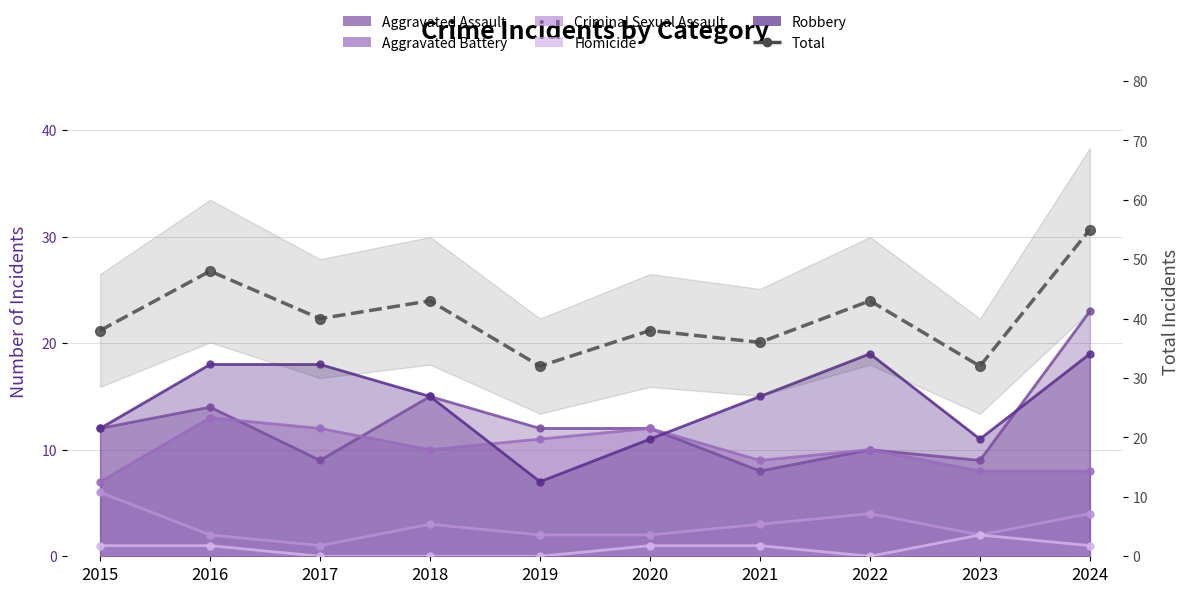

Rank the categories by value from lowest to highest.

2019, 2023, 2021, 2015, 2020, 2017, 2018, 2022, 2016, 2024